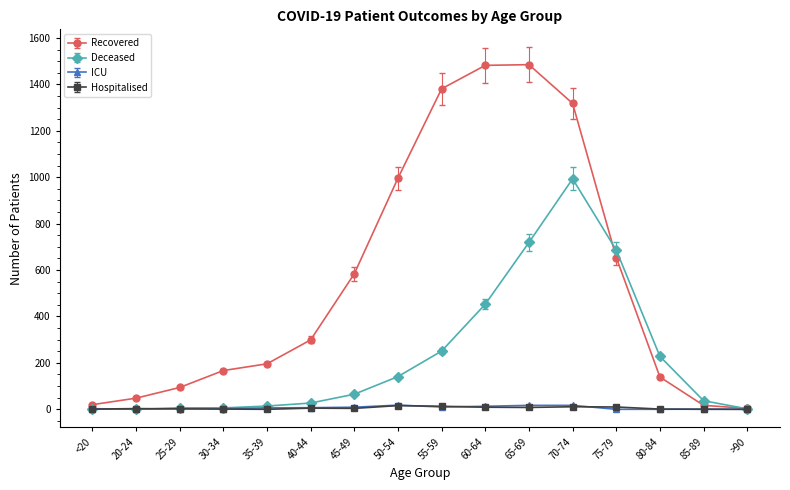

Count the number of data series in this chart.

4